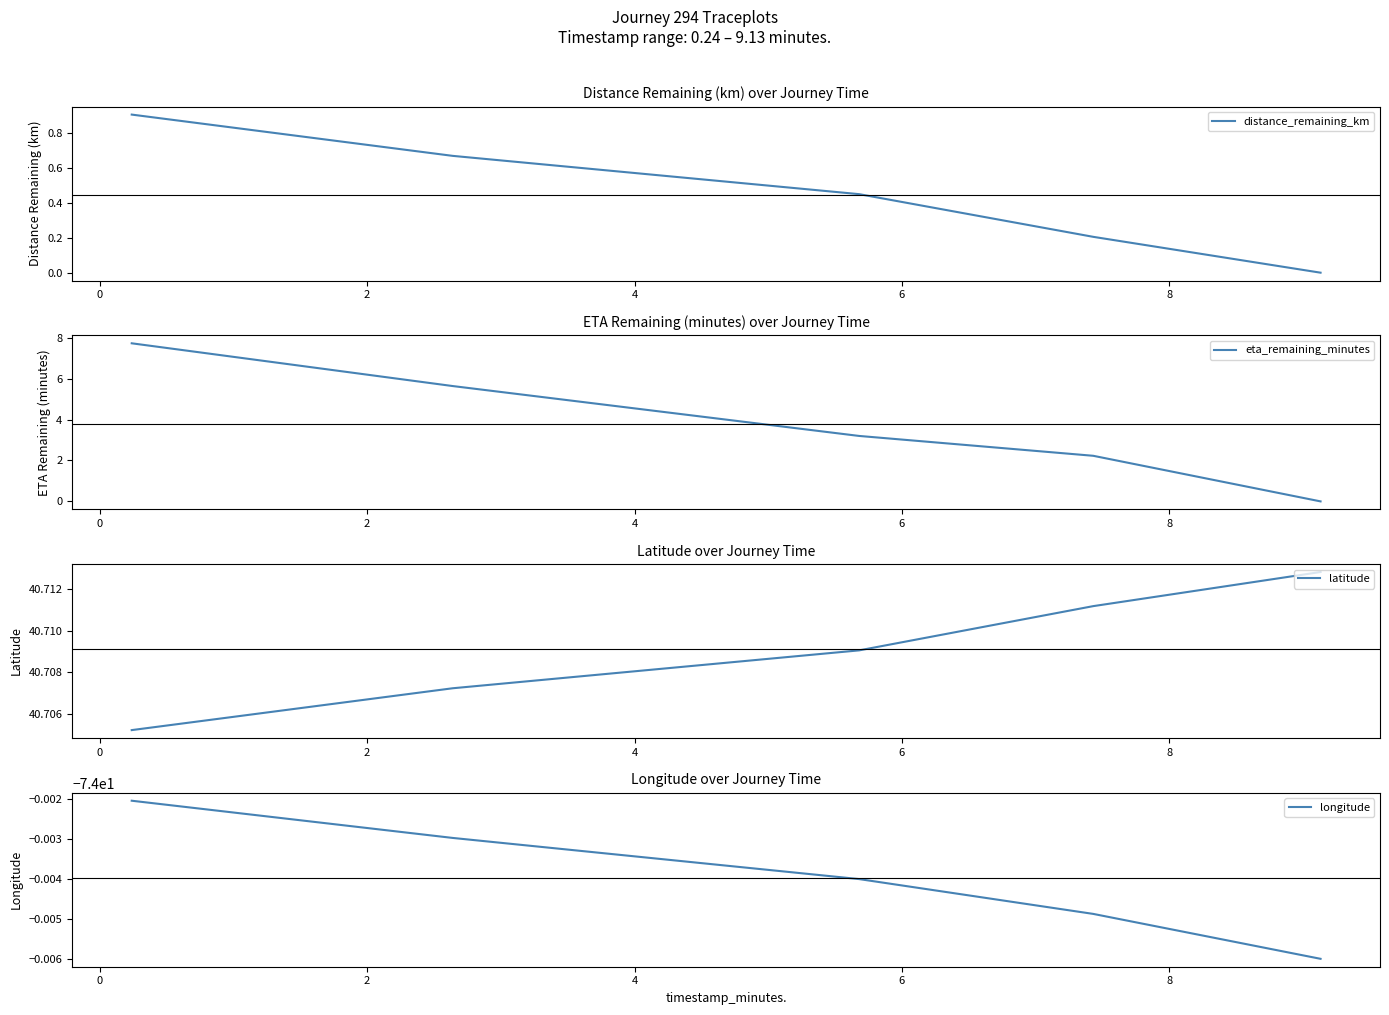

Which series has the widest spread of values?

eta_remaining_minutes